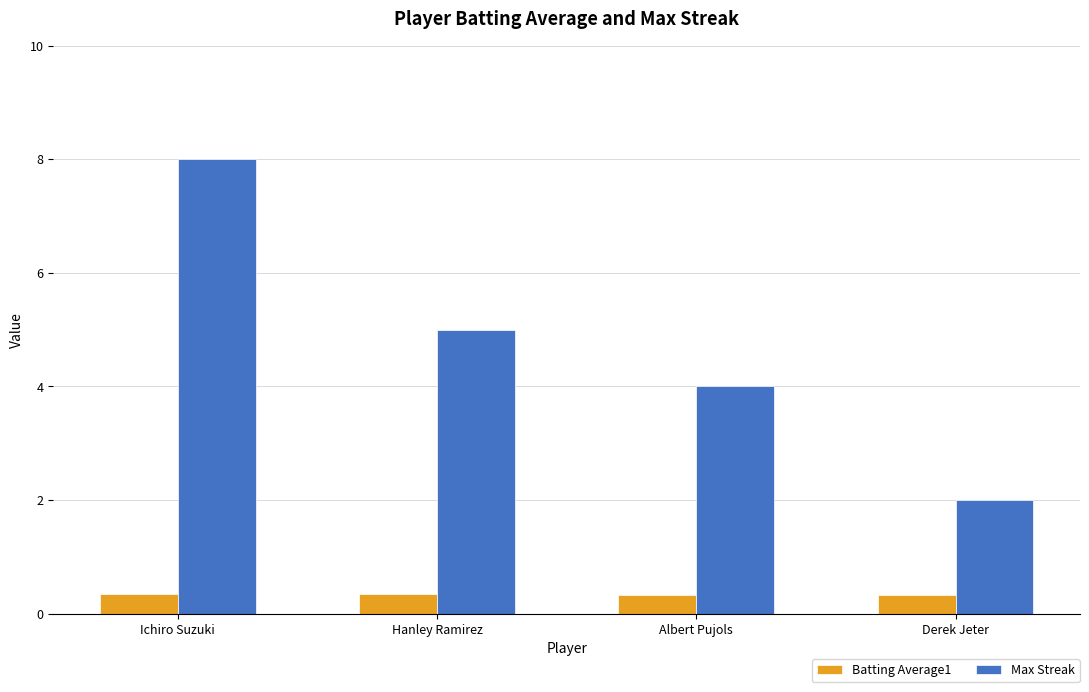

Rank the series by their average value, from highest to lowest.

Max Streak, Batting Average1